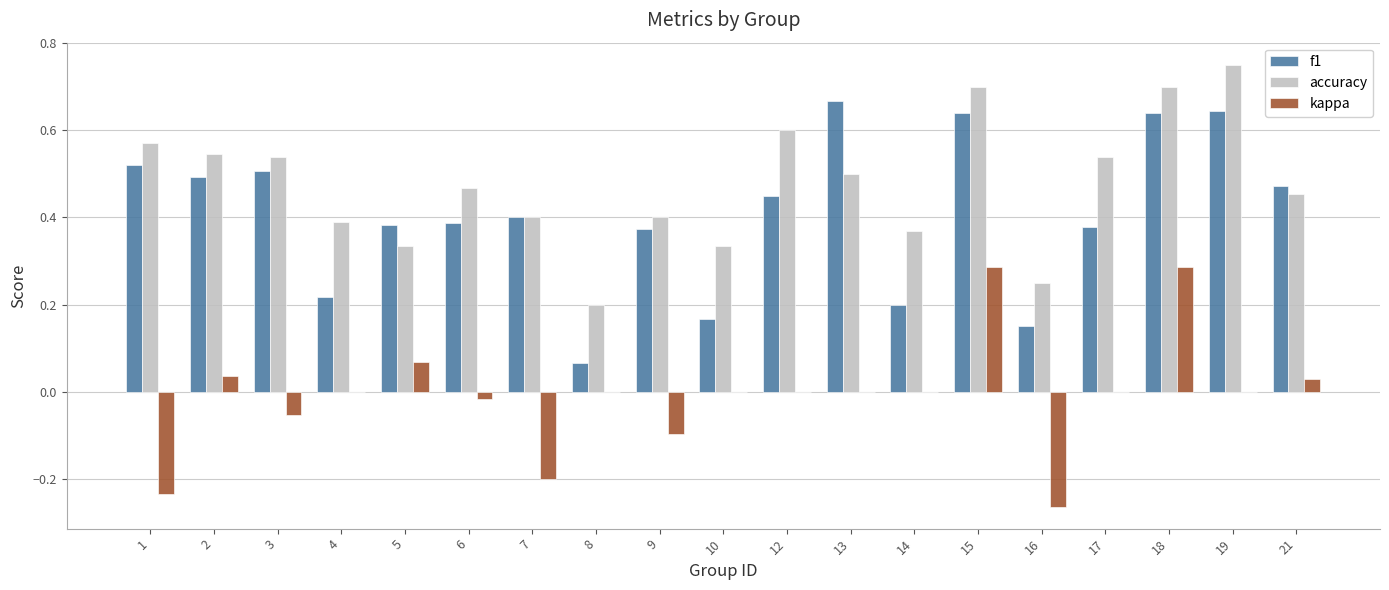

What is the total value across all series at 15?

1.6